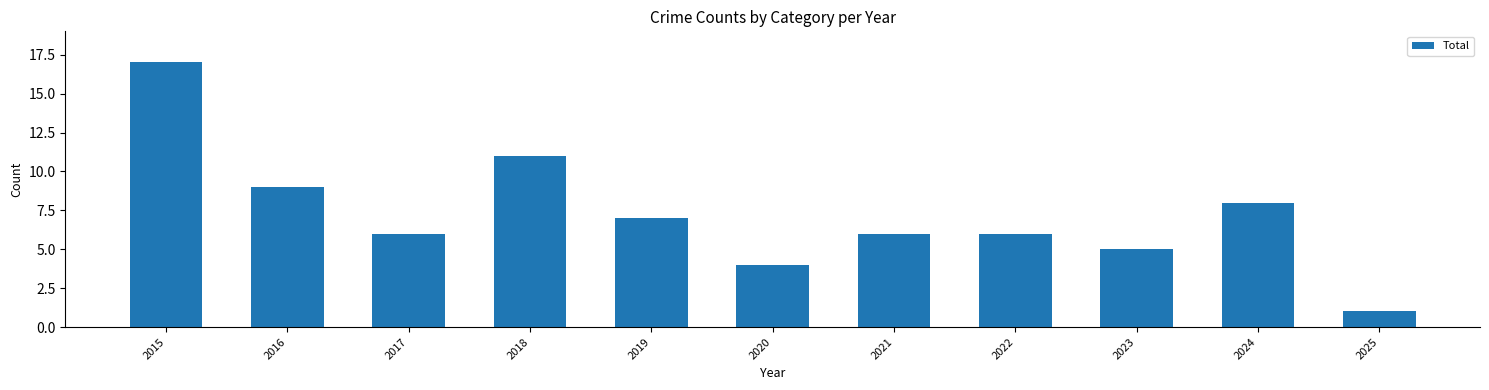

What is the difference between the maximum and minimum values?

16